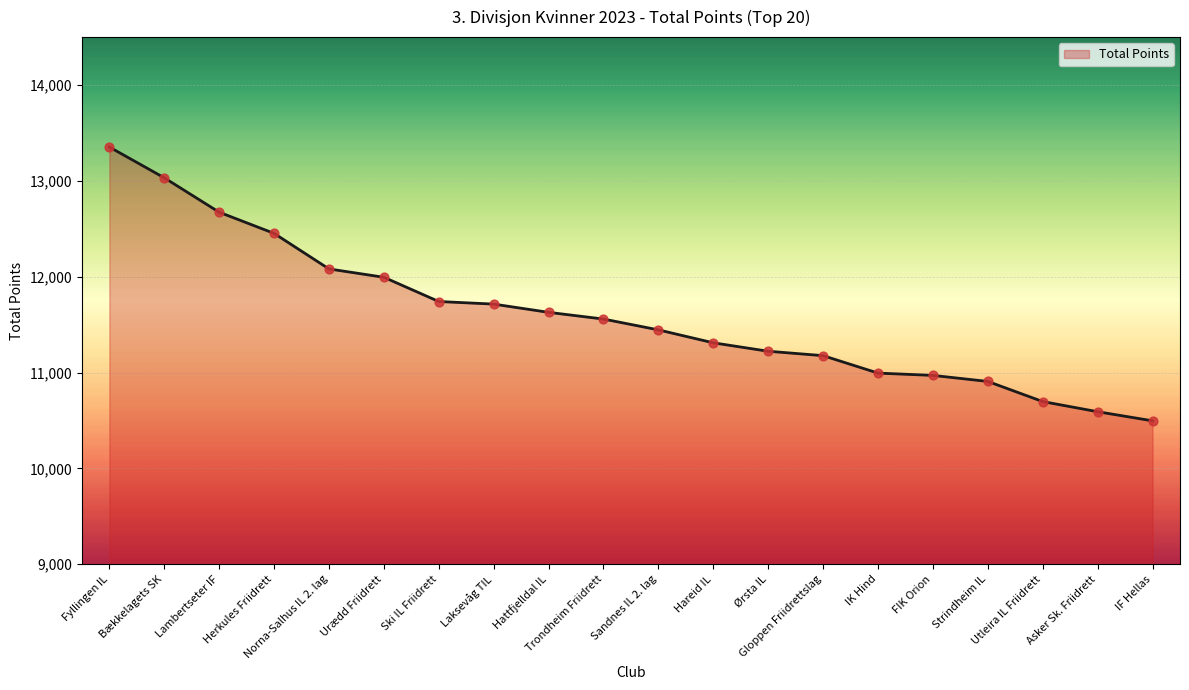

What is the minimum value shown in the chart?

10496